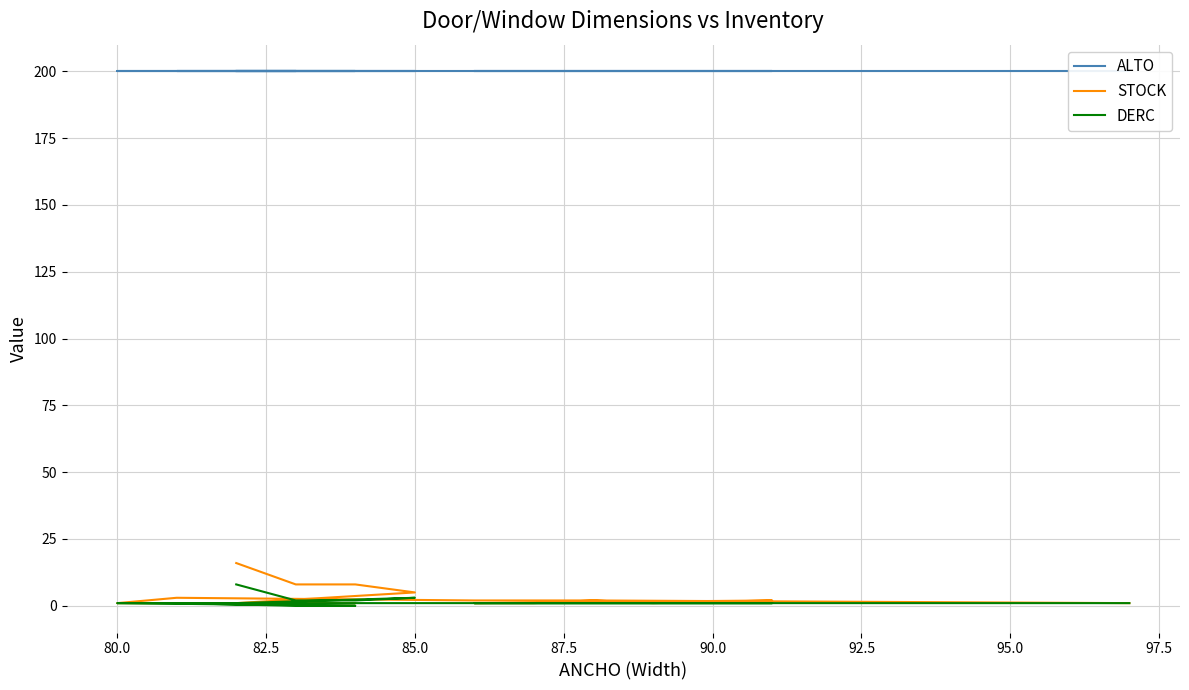

What is the difference between the maximum and second lowest values in the DERC series?

8